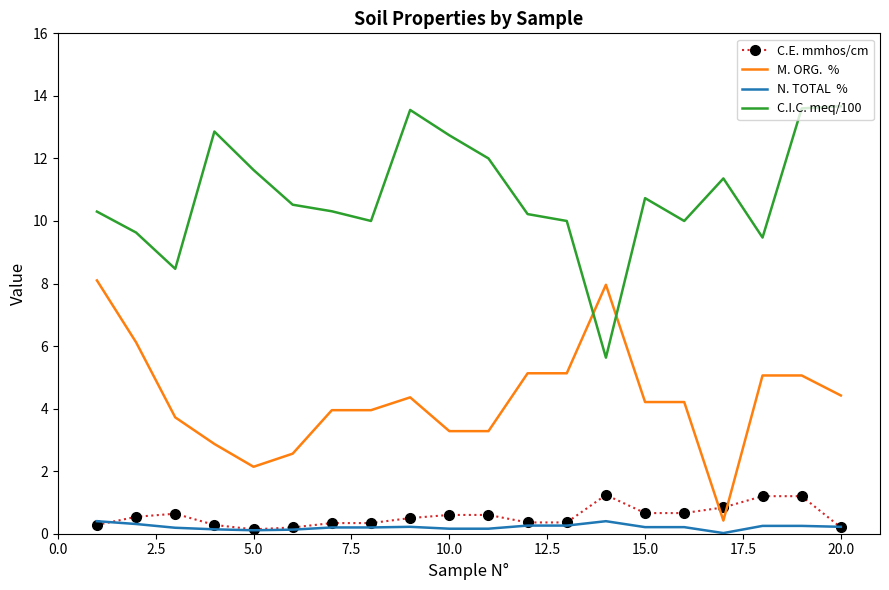

What is the greatest value displayed?

13.7